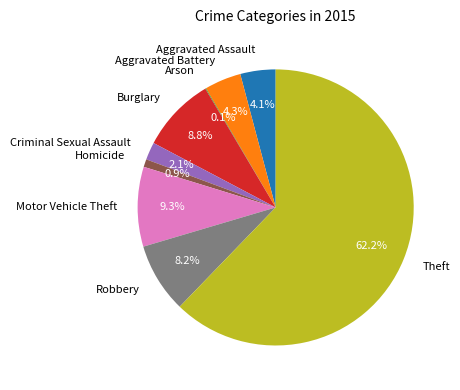

The Motor Vehicle Theft slice represents 22% of the pie. True or false?

False